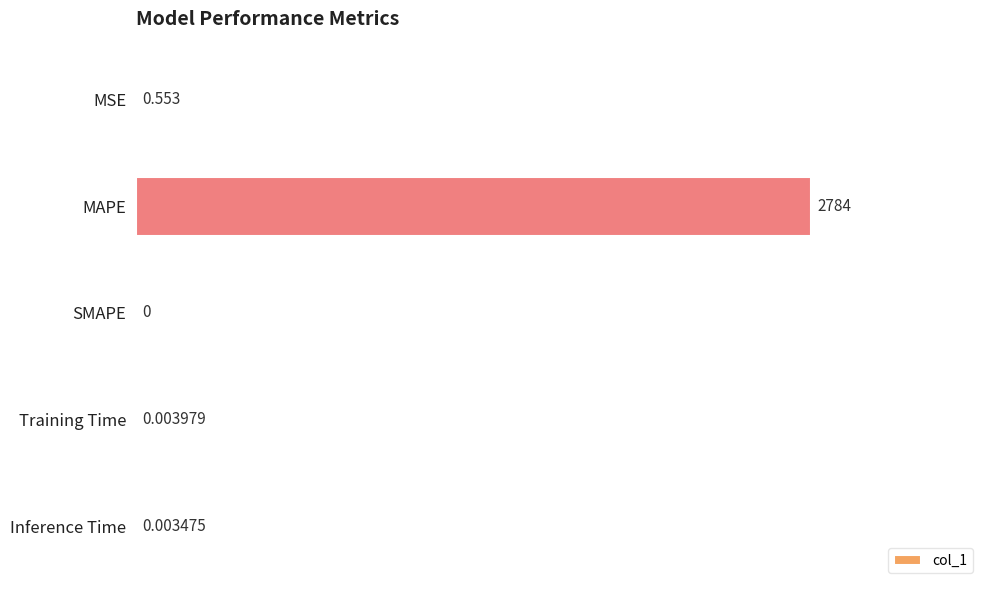

At which category does the chart reach its peak across all series?

MAPE